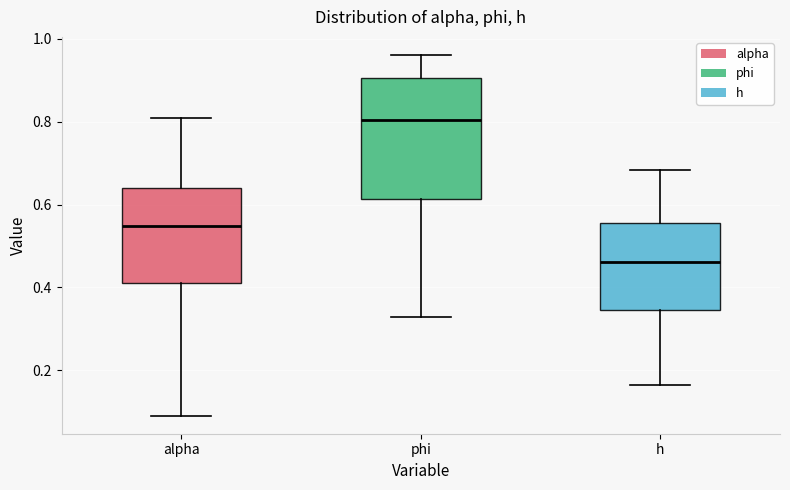

Reading left to right, transcribe this box plot: for each box, give where its median line is, the range the box spans, and where its two whiskers end, as read against the y-axis. The values are not printed on the chart, so give them approximately, as read against the axis.

alpha: median 0.54, box 0.40 to 0.64, whiskers 0.10 to 0.80
phi: median 0.80, box 0.62 to 0.90, whiskers 0.32 to 0.96
h: median 0.46, box 0.34 to 0.56, whiskers 0.16 to 0.68